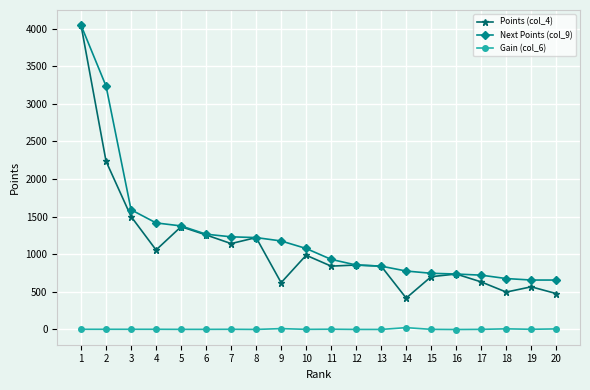

What is the sum of the Next Points (col_9) values at 16 and 18?

1410